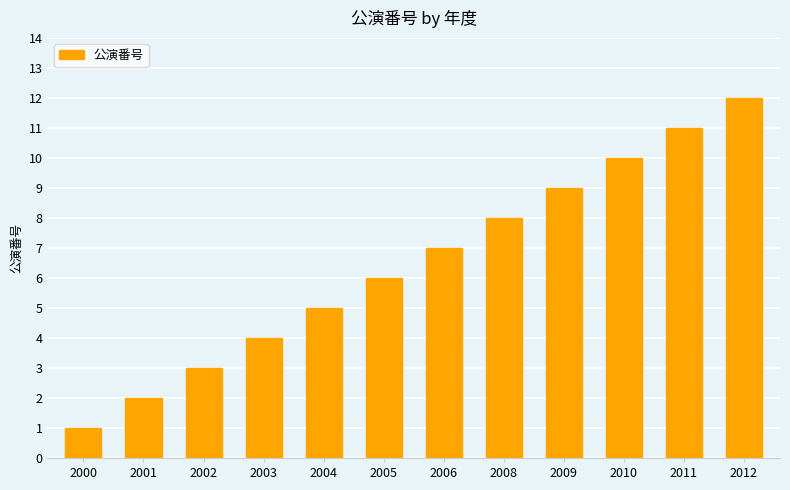

Which has a higher value, 2010 or 2004?

2010